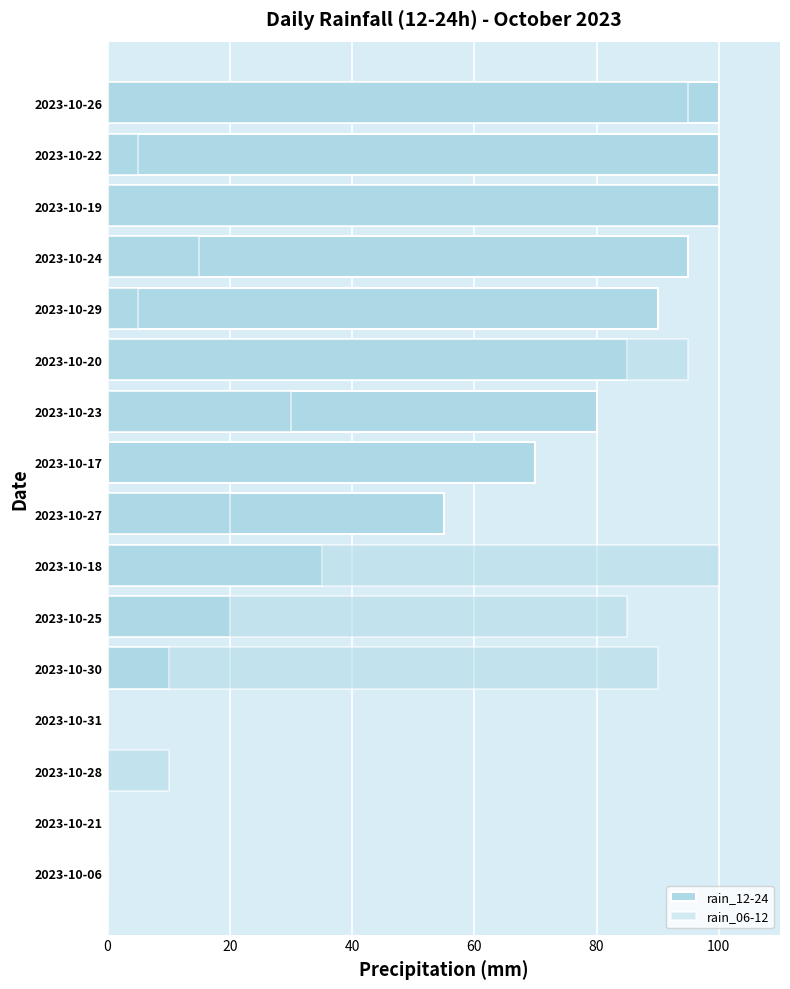

Between 2023-10-06 and 2023-10-18, which is larger?

2023-10-18